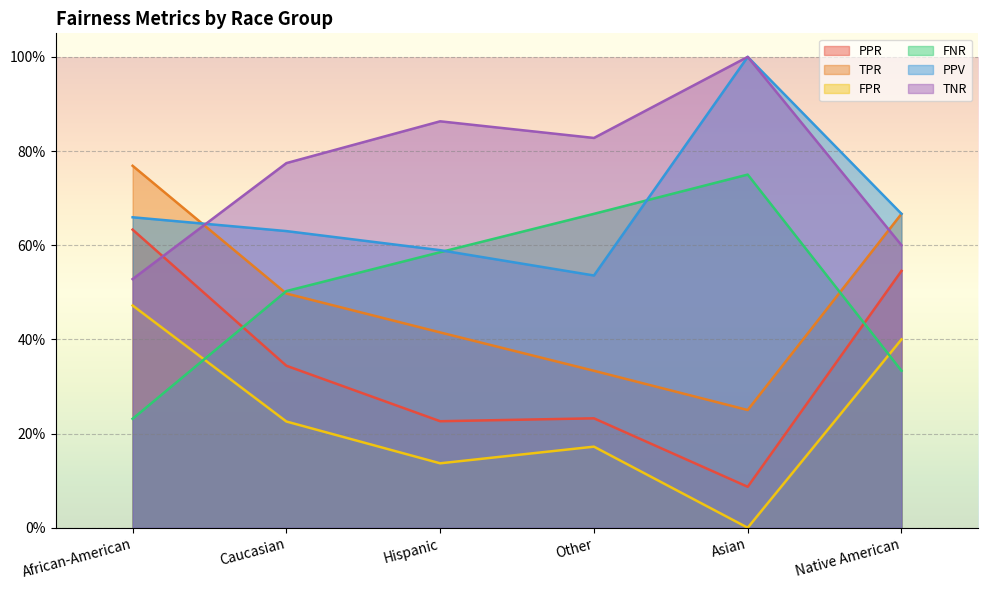

Reading left to right, list all the values displayed in this chart.

PPR: African-American=0.6	Caucasian=0.3	Hispanic=0.2	Other=0.2	Asian=0.1	Native American=0.5
TPR: African-American=0.8	Caucasian=0.5	Hispanic=0.4	Other=0.3	Asian=0.2	Native American=0.7
FPR: African-American=0.5	Caucasian=0.2	Hispanic=0.1	Other=0.2	Asian=0.0	Native American=0.4
FNR: African-American=0.2	Caucasian=0.5	Hispanic=0.6	Other=0.7	Asian=0.8	Native American=0.3
PPV: African-American=0.7	Caucasian=0.6	Hispanic=0.6	Other=0.5	Asian=1.0	Native American=0.7
TNR: African-American=0.5	Caucasian=0.8	Hispanic=0.9	Other=0.8	Asian=1.0	Native American=0.6